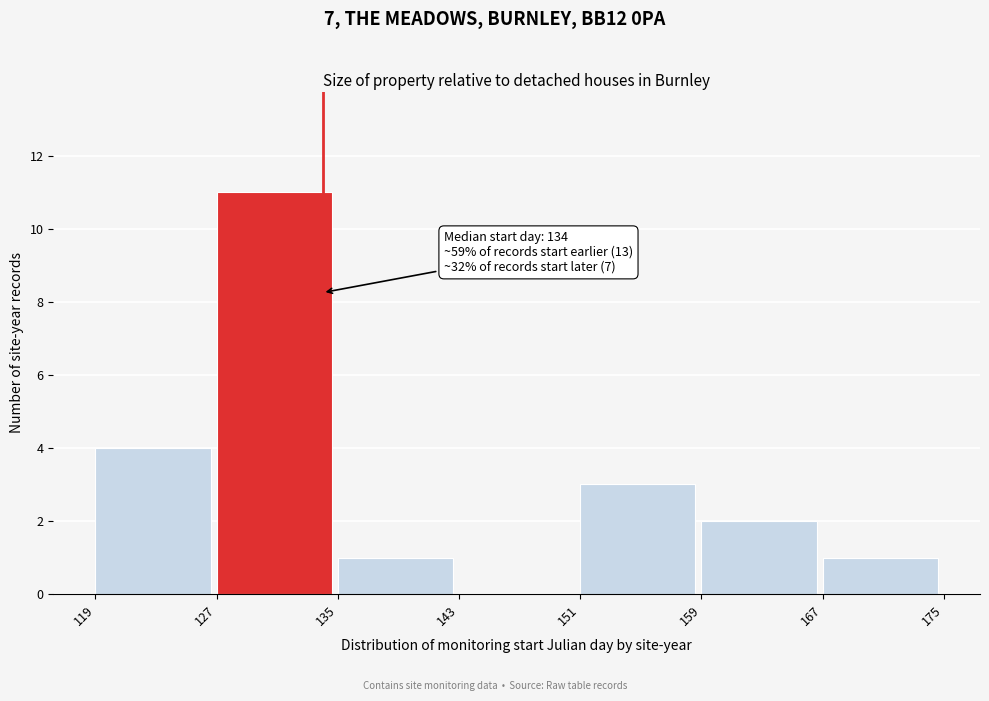

Over which range of the x-axis is the bar tallest?

127 to 135